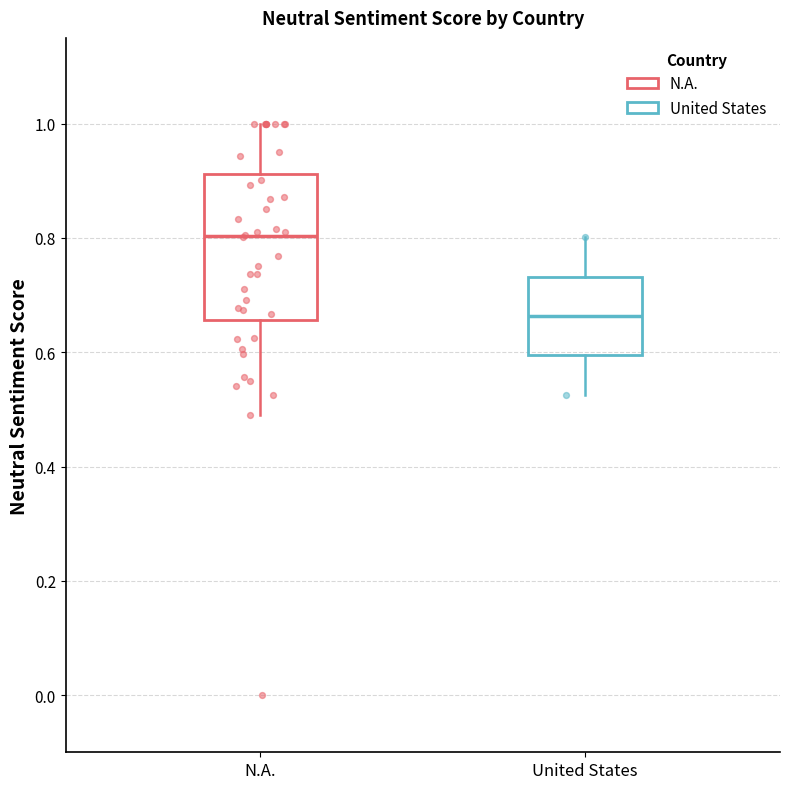

Reading left to right, read every box against the y-axis: the position of its median line, the range the box covers, and the ends of its whiskers. The values are not printed on the chart, so give them approximately, as read against the axis.

N.A.: median 0.80, box 0.66 to 0.92, whiskers 0.50 to 1.00
United States: median 0.66, box 0.60 to 0.74, whiskers 0.52 to 0.80